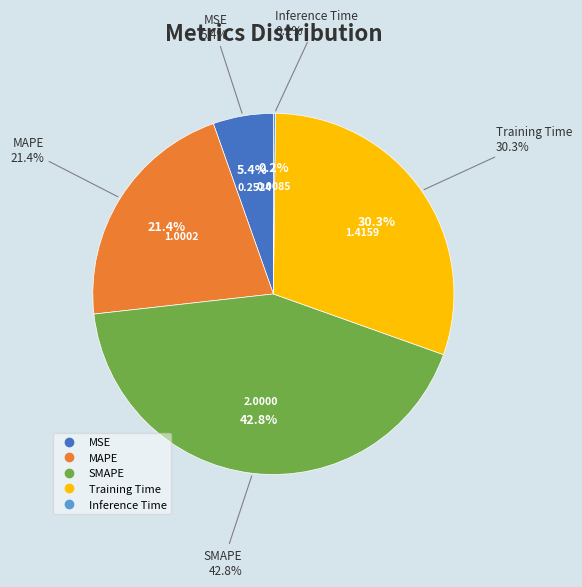

Which has a higher value, SMAPE or Inference Time?

SMAPE